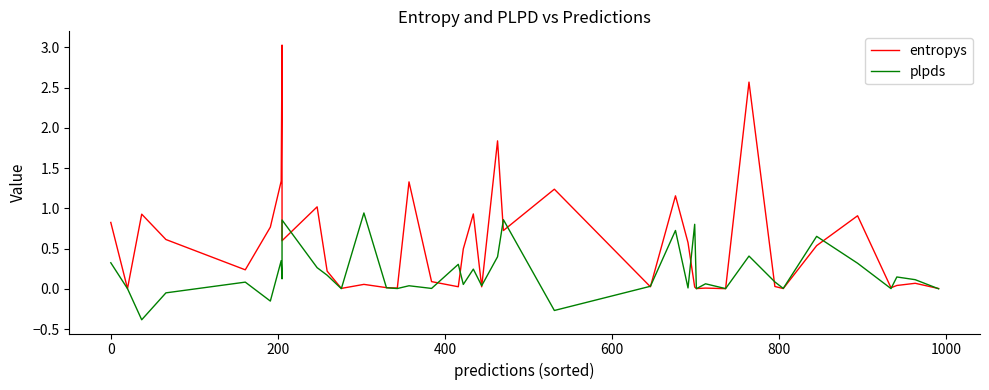

Which series has the largest total across all categories?

entropys